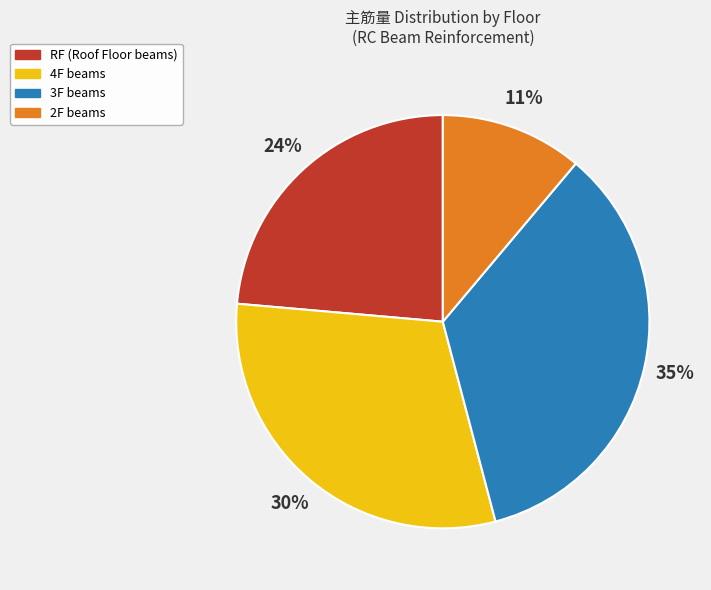

Is there a majority slice in this chart?

No